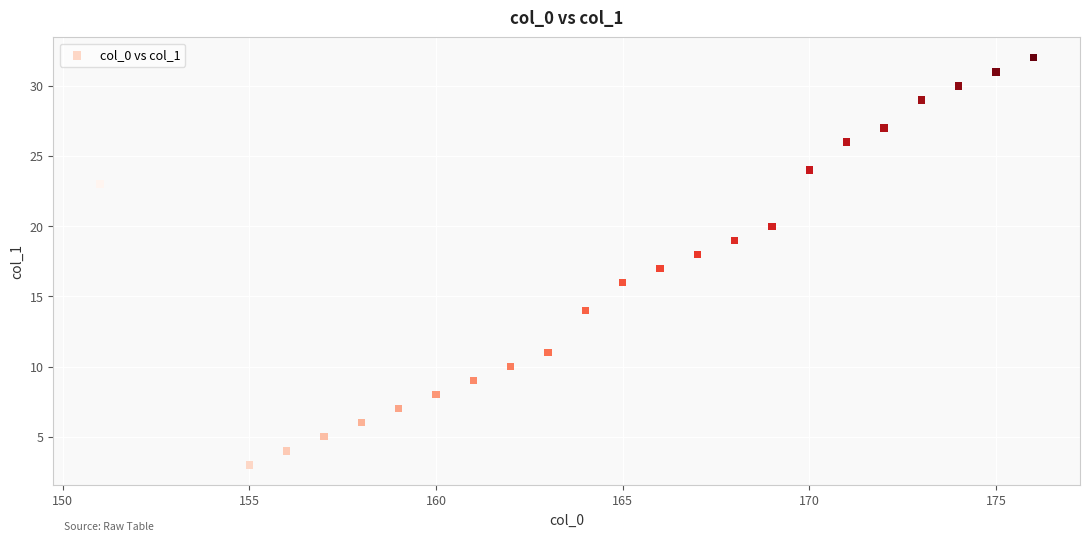

What is the range of X values (max minus min)?

25